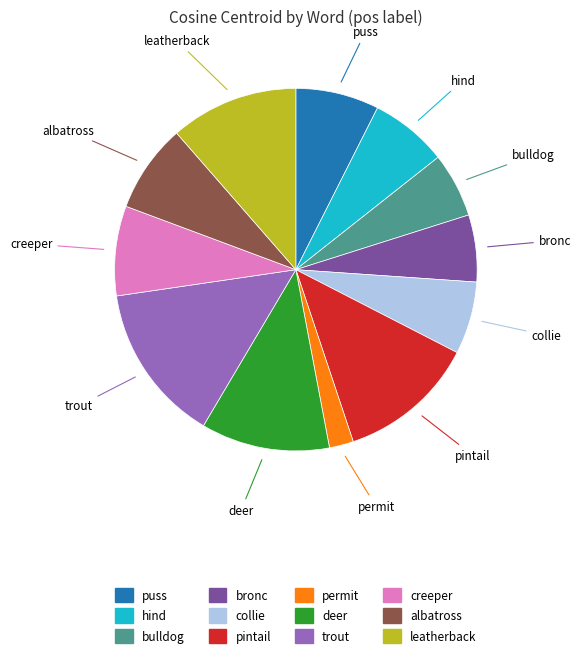

Is the sum of deer and bulldog greater than half?

No